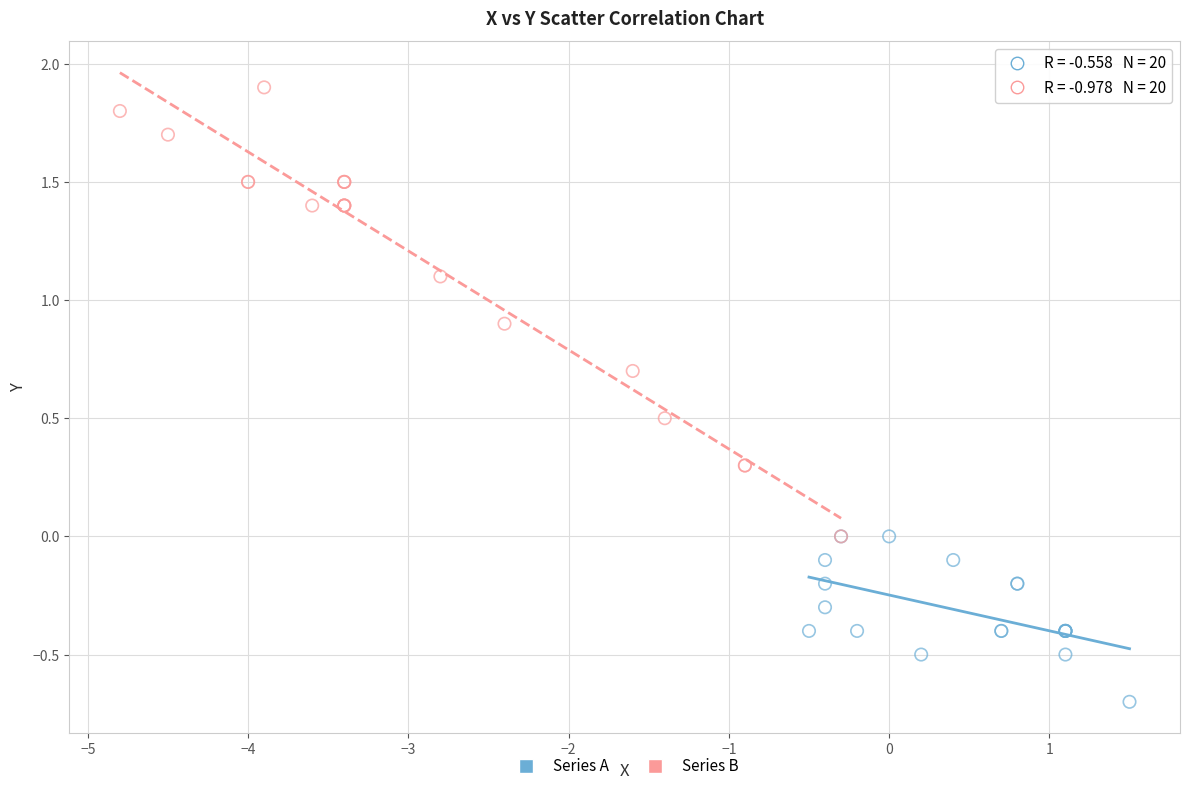

Which series reaches the maximum Y coordinate?

Series B